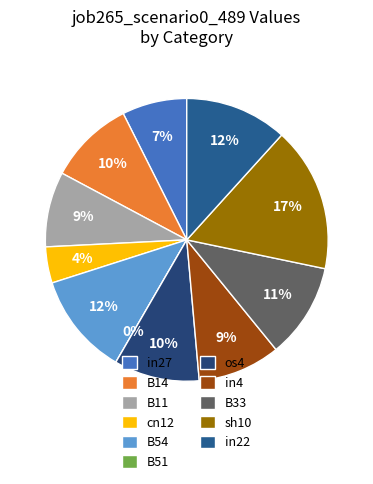

How many slices are in this pie chart?

11